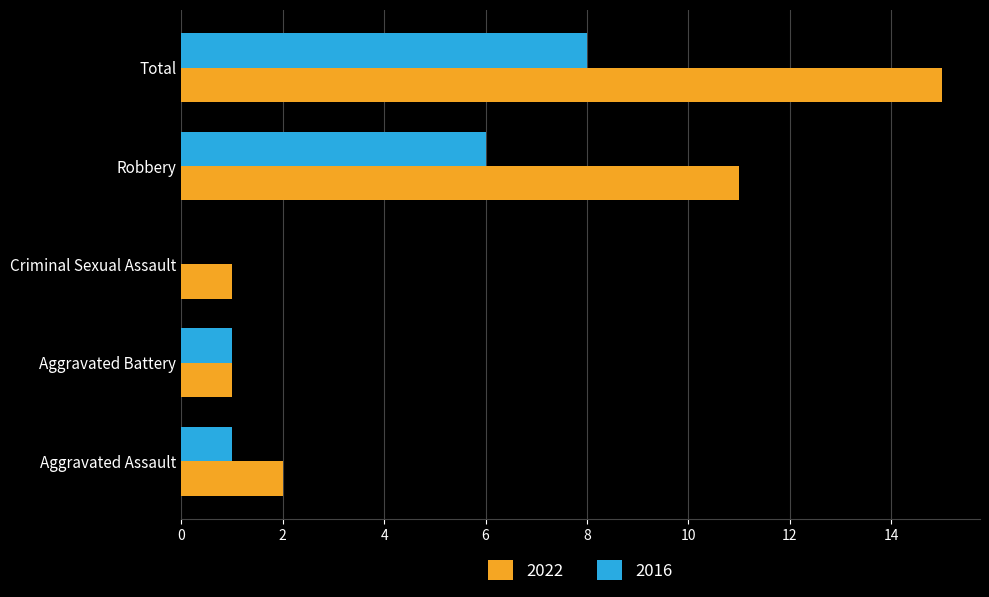

What is the total value across all series at Aggravated Assault?

3